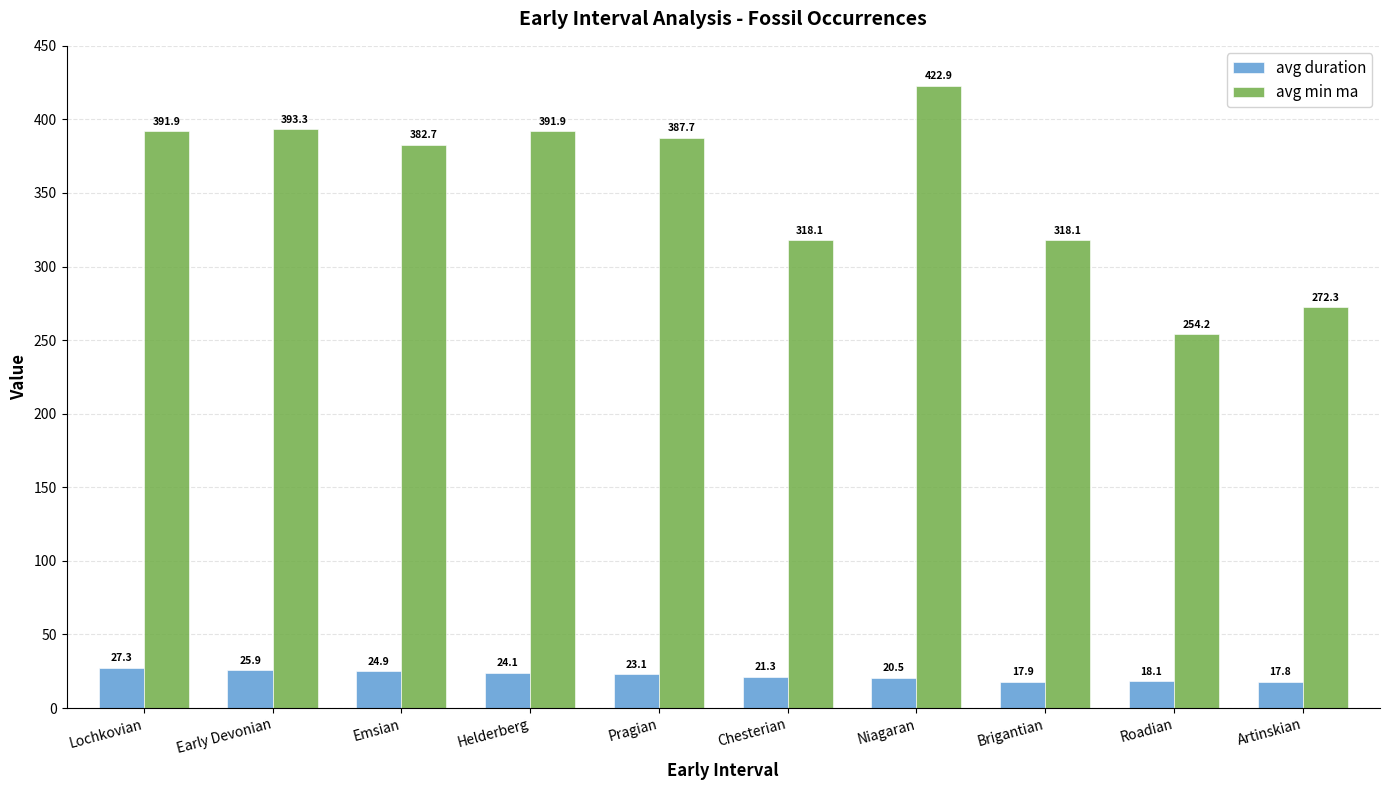

What is the total value across all series at Artinskian?

290.1